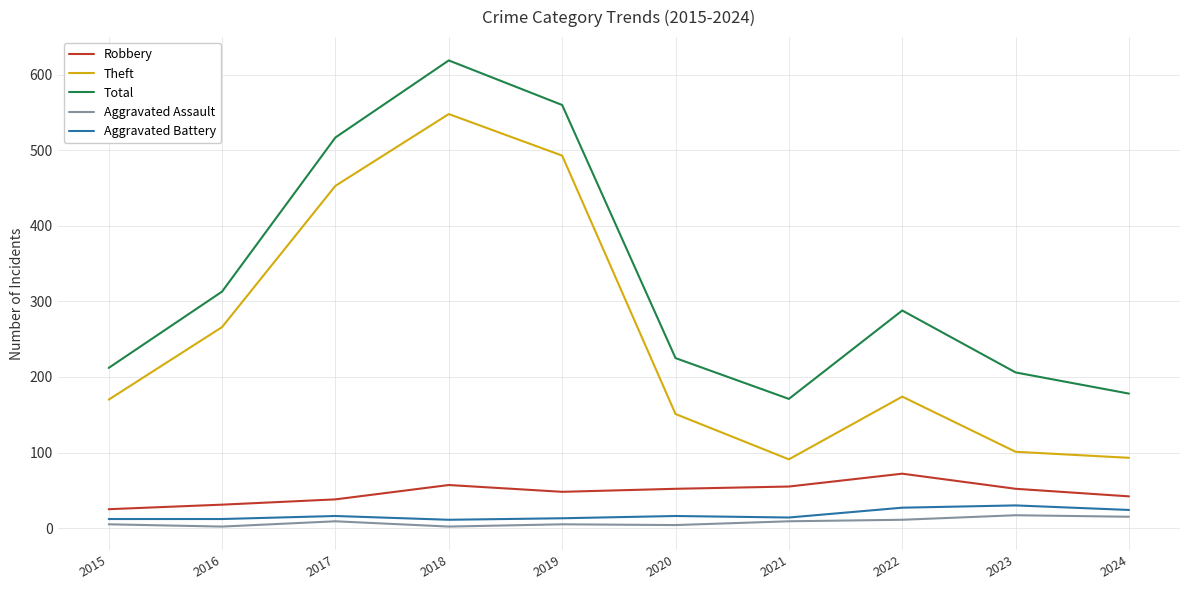

What is the spread (max minus min) of values at 2017?

508